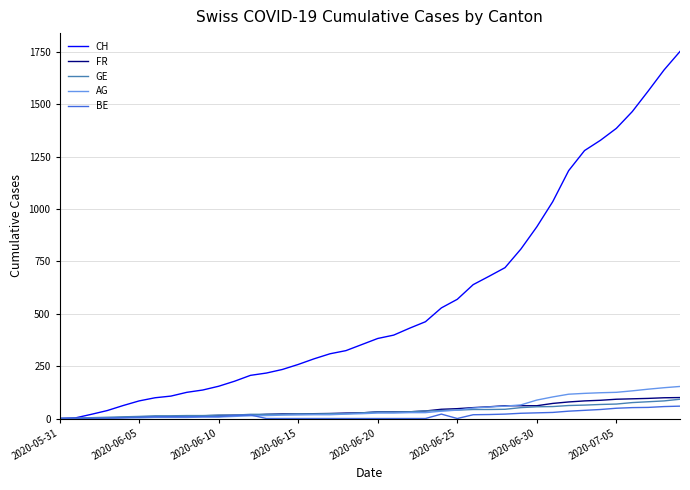

What is the greatest value displayed?

1752